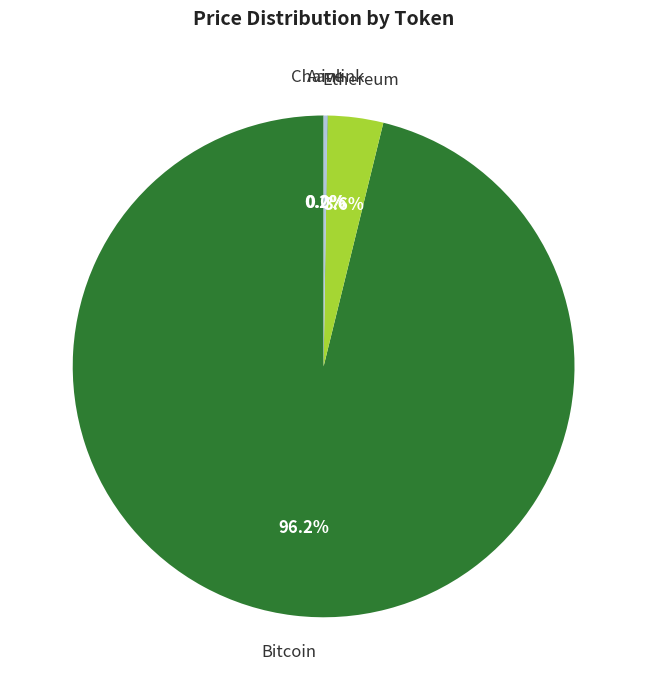

Is there a majority slice in this chart?

Yes